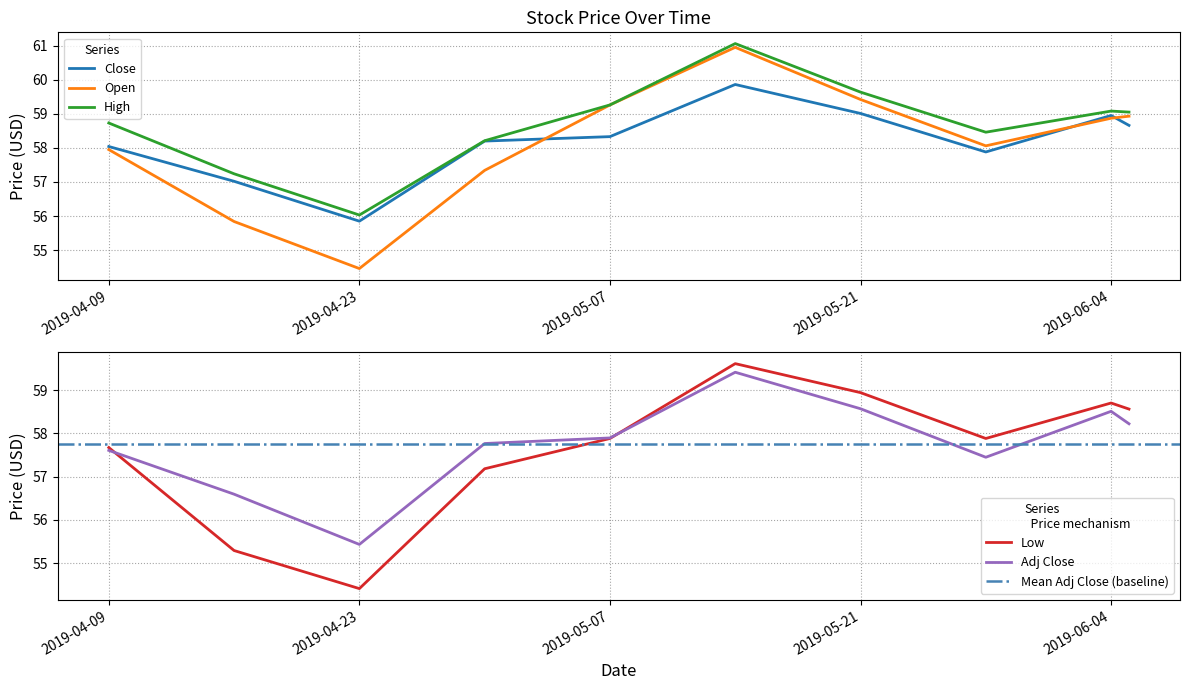

True or false: Open has more than 1 interior local peaks.

False